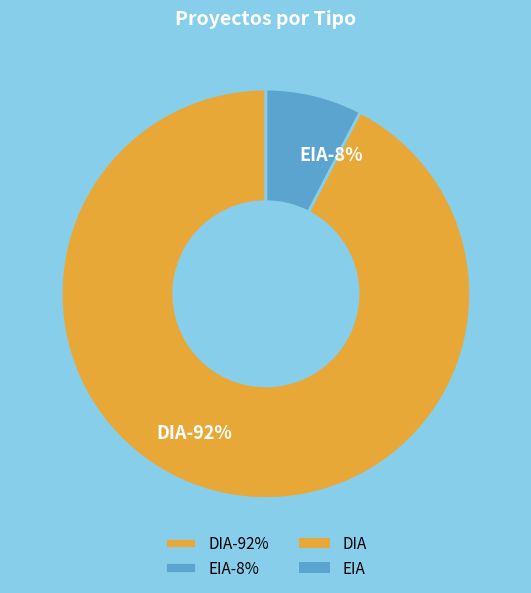

How many slices are in this pie chart?

2